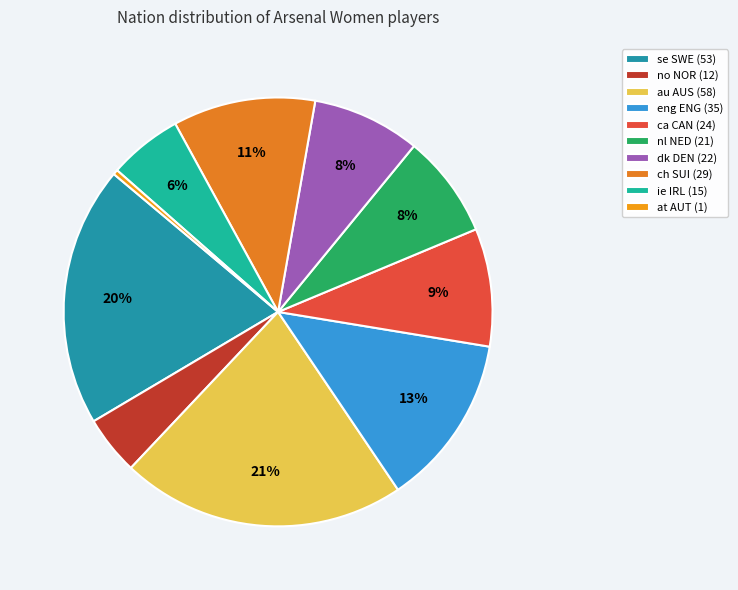

To the nearest percent, what percentage of the pie is ie IRL?

6%